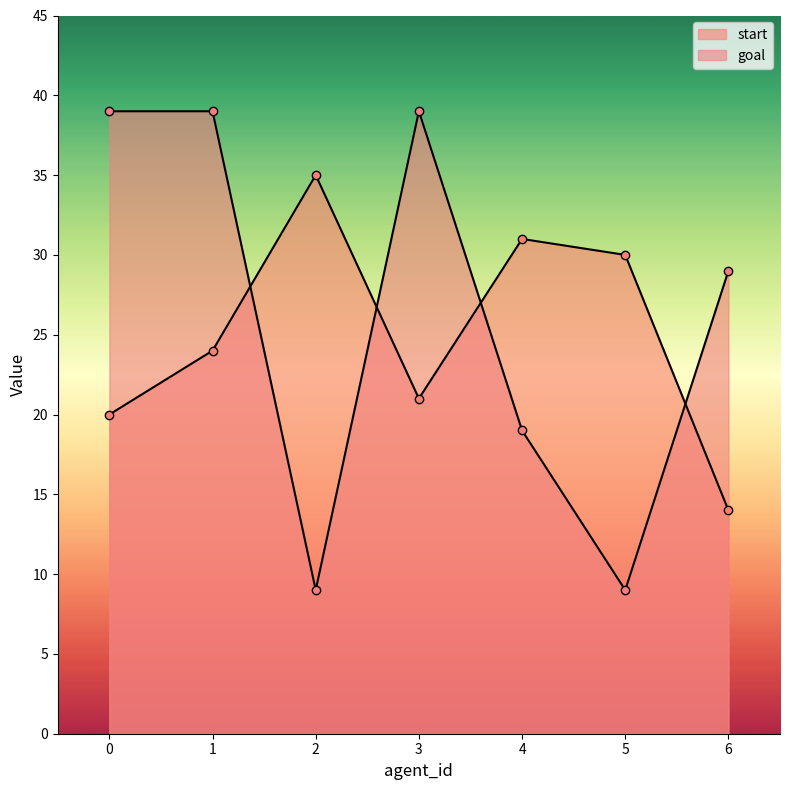

Is it true that goal equals 25 at 4?

False